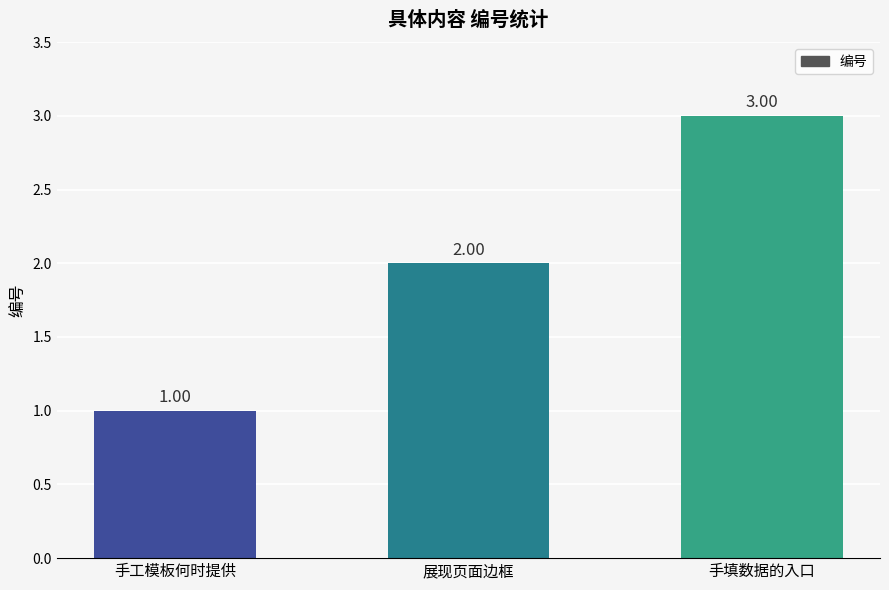

List the labels in order of value, smallest first.

手工模板何时提供, 展现页面边框, 手填数据的入口